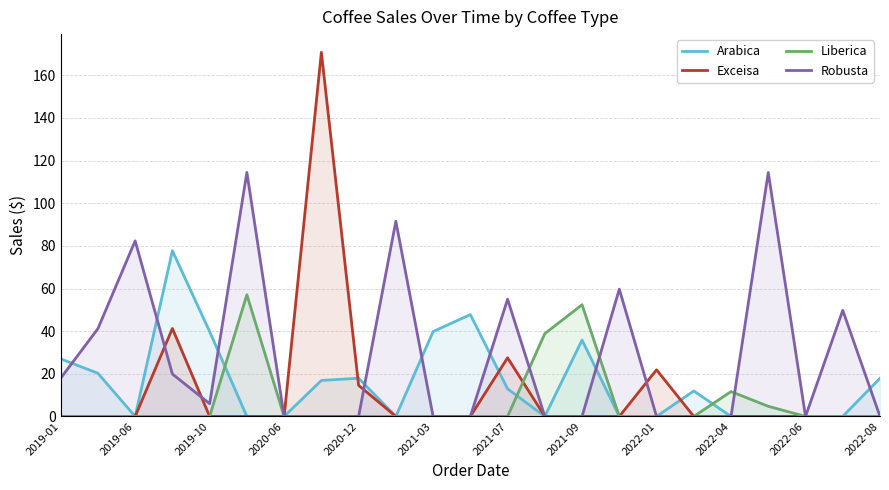

What are all the series names shown in the legend?

Arabica, Exceisa, Liberica, Robusta